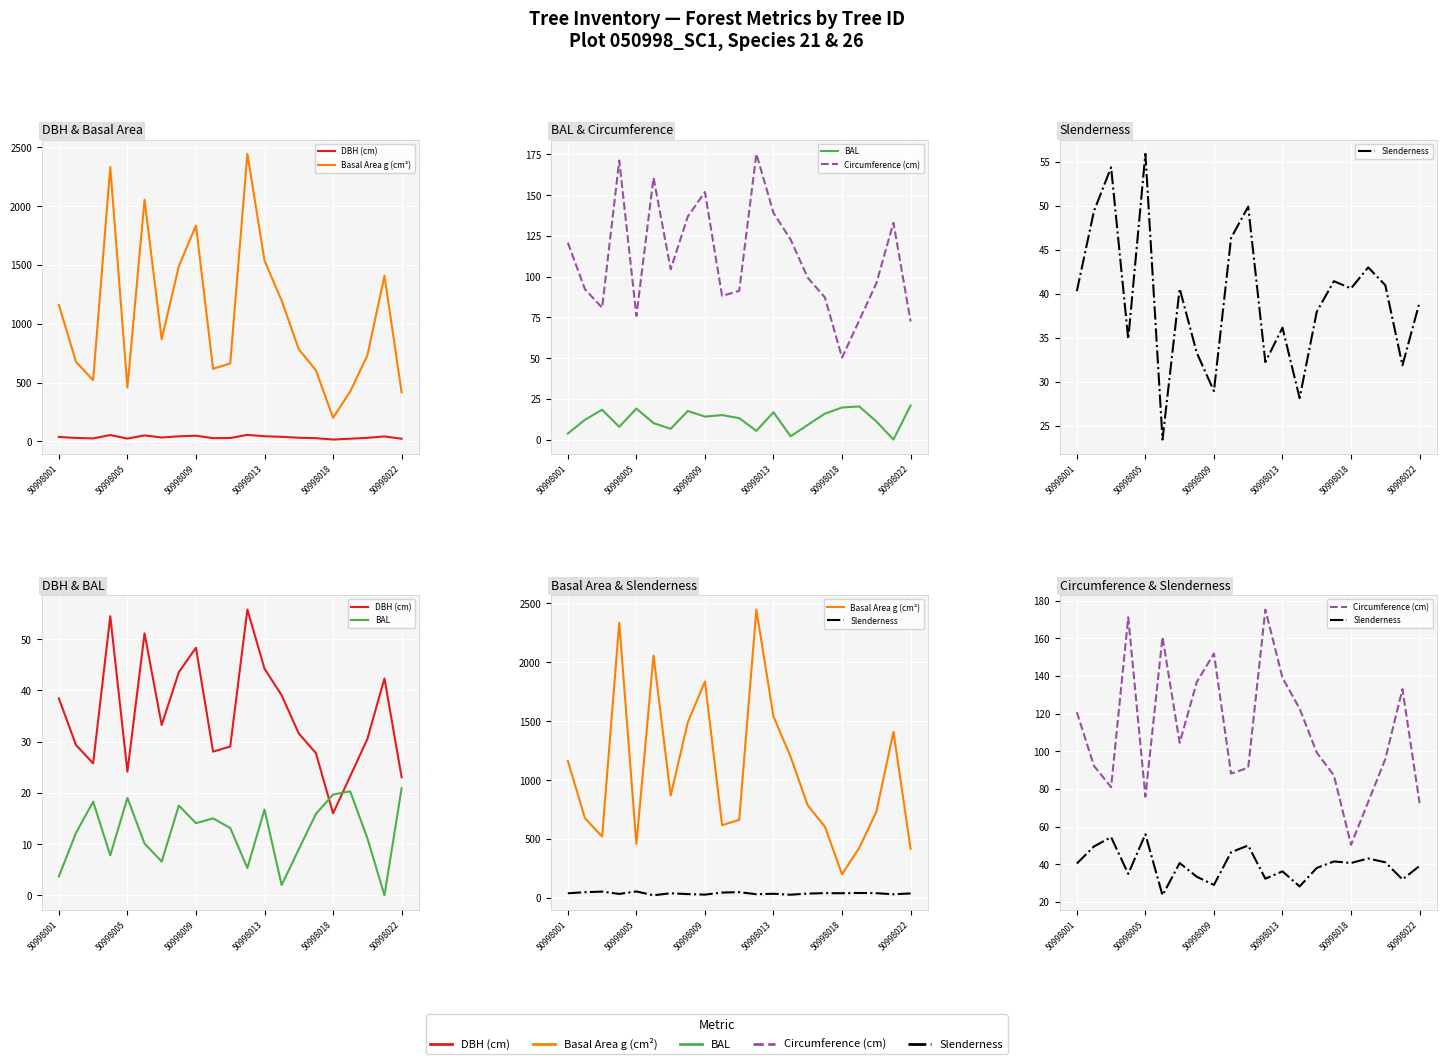

Between 9 and 17, which series saw the biggest shift?

Basal Area g (cm²)